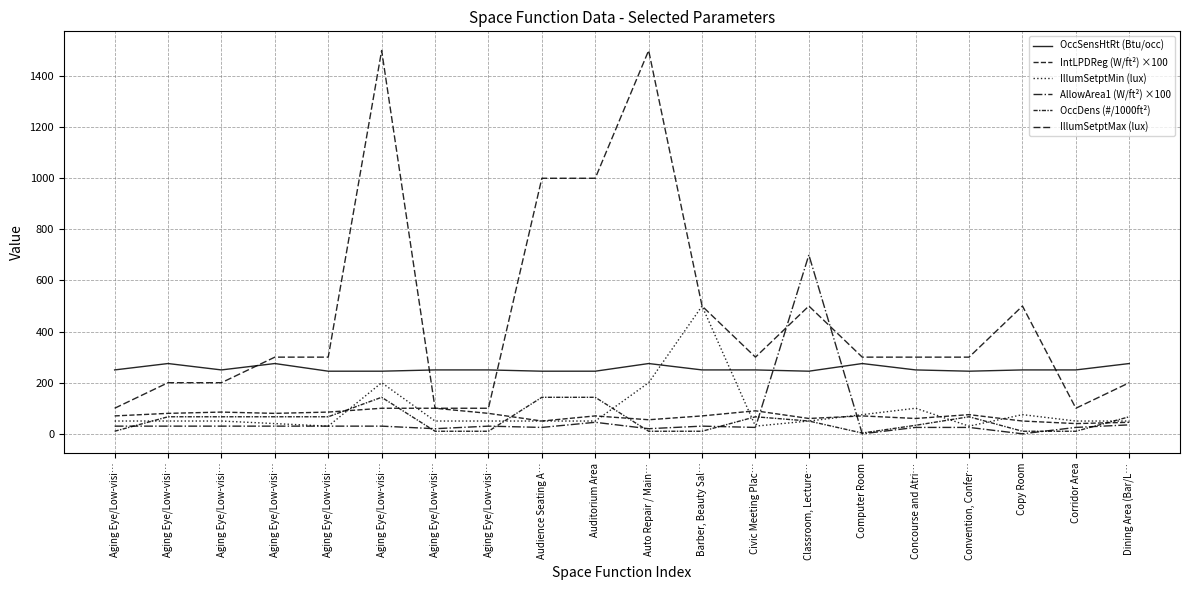

Reading right to left, list all the values displayed in this chart.

OccSensHtRt (Btu/occ): Dining Area (Bar/L…=275.0	Corridor Area=250.0	Copy Room=250.0	Convention, Confer…=245.0	Concourse and Atri…=250.0	Computer Room=275.0	Classroom, Lecture…=245.0	Civic Meeting Plac…=250.0	Barber, Beauty Sal…=250.0	Auto Repair / Main…=275.0	Auditorium Area=245.0	Audience Seating A…=245.0	Aging Eye/Low-visi…=250.0	Aging Eye/Low-visi…=250.0	Aging Eye/Low-visi…=245.0	Aging Eye/Low-visi…=245.0	Aging Eye/Low-visi…=275.0	Aging Eye/Low-visi…=250.0	Aging Eye/Low-visi…=275.0	Aging Eye/Low-visi…=250.0
IntLPDReg (W/ft²) ×100: Dining Area (Bar/L…=45.0	Corridor Area=40.0	Copy Room=50.0	Convention, Confer…=75.0	Concourse and Atri…=60.0	Computer Room=70.0	Classroom, Lecture…=60.0	Civic Meeting Plac…=90.0	Barber, Beauty Sal…=70.0	Auto Repair / Main…=55.0	Auditorium Area=70.0	Audience Seating A…=50.0	Aging Eye/Low-visi…=80.0	Aging Eye/Low-visi…=100.0	Aging Eye/Low-visi…=100.0	Aging Eye/Low-visi…=85.0	Aging Eye/Low-visi…=80.0	Aging Eye/Low-visi…=85.0	Aging Eye/Low-visi…=80.0	Aging Eye/Low-visi…=70.0
IllumSetptMin (lux): Dining Area (Bar/L…=50.0	Corridor Area=50.0	Copy Room=75.0	Convention, Confer…=30.0	Concourse and Atri…=100.0	Computer Room=75.0	Classroom, Lecture…=50.0	Civic Meeting Plac…=30.0	Barber, Beauty Sal…=500.0	Auto Repair / Main…=200.0	Auditorium Area=50.0	Audience Seating A…=50.0	Aging Eye/Low-visi…=50.0	Aging Eye/Low-visi…=50.0	Aging Eye/Low-visi…=200.0	Aging Eye/Low-visi…=30.0	Aging Eye/Low-visi…=40.0	Aging Eye/Low-visi…=50.0	Aging Eye/Low-visi…=50.0	Aging Eye/Low-visi…=50.0
AllowArea1 (W/ft²) ×100: Dining Area (Bar/L…=35.0	Corridor Area=25.0	Copy Room=0.0	Convention, Confer…=25.0	Concourse and Atri…=25.0	Computer Room=0.0	Classroom, Lecture…=700.0	Civic Meeting Plac…=25.0	Barber, Beauty Sal…=30.0	Auto Repair / Main…=20.0	Auditorium Area=45.0	Audience Seating A…=25.0	Aging Eye/Low-visi…=30.0	Aging Eye/Low-visi…=20.0	Aging Eye/Low-visi…=30.0	Aging Eye/Low-visi…=30.0	Aging Eye/Low-visi…=30.0	Aging Eye/Low-visi…=30.0	Aging Eye/Low-visi…=30.0	Aging Eye/Low-visi…=30.0
OccDens (#/1000ft²): Dining Area (Bar/L…=66.7	Corridor Area=10.0	Copy Room=10.0	Convention, Confer…=66.7	Concourse and Atri…=33.3	Computer Room=3.0	Classroom, Lecture…=50.0	Civic Meeting Plac…=66.7	Barber, Beauty Sal…=10.0	Auto Repair / Main…=10.0	Auditorium Area=142.9	Audience Seating A…=142.9	Aging Eye/Low-visi…=10.0	Aging Eye/Low-visi…=10.0	Aging Eye/Low-visi…=142.9	Aging Eye/Low-visi…=66.7	Aging Eye/Low-visi…=66.7	Aging Eye/Low-visi…=66.7	Aging Eye/Low-visi…=66.7	Aging Eye/Low-visi…=10.0
IllumSetptMax (lux): Dining Area (Bar/L…=200.0	Corridor Area=100.0	Copy Room=500.0	Convention, Confer…=300.0	Concourse and Atri…=300.0	Computer Room=300.0	Classroom, Lecture…=500.0	Civic Meeting Plac…=300.0	Barber, Beauty Sal…=500.0	Auto Repair / Main…=1500.0	Auditorium Area=1000.0	Audience Seating A…=1000.0	Aging Eye/Low-visi…=100.0	Aging Eye/Low-visi…=100.0	Aging Eye/Low-visi…=1500.0	Aging Eye/Low-visi…=300.0	Aging Eye/Low-visi…=300.0	Aging Eye/Low-visi…=200.0	Aging Eye/Low-visi…=200.0	Aging Eye/Low-visi…=100.0